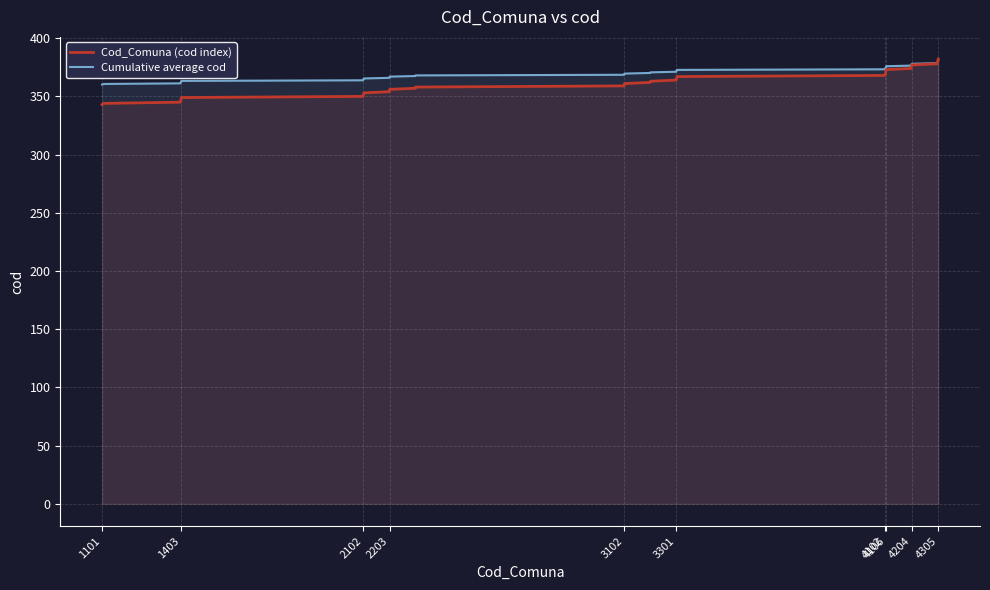

Which series has the widest spread of values?

Cod_Comuna (cod index)